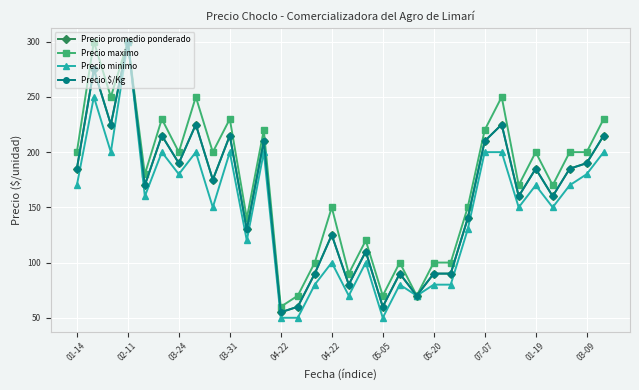

How many interior local peaks does the Precio minimo series have?

10